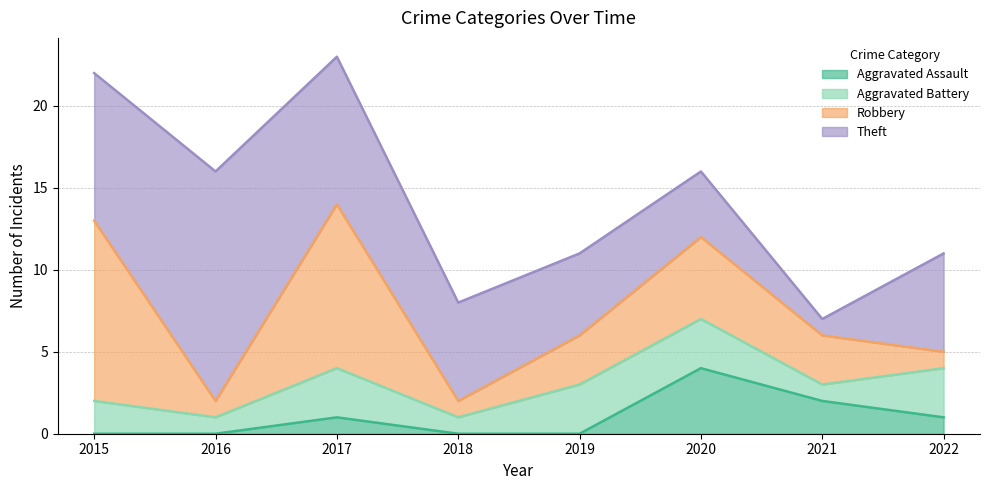

Rank the series at 2017 from lowest to highest value.

Aggravated Assault, Aggravated Battery, Theft, Robbery